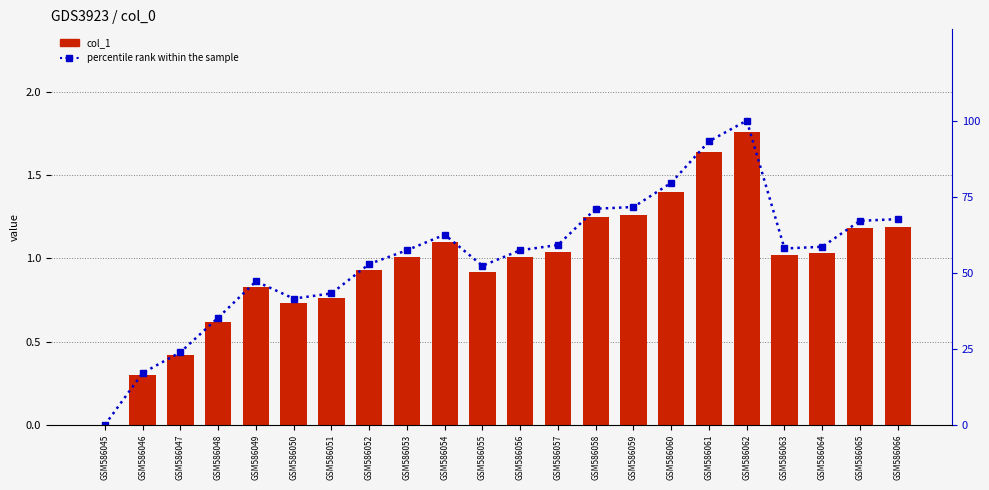

Rank the series by their maximum value, from highest to lowest.

percentile rank within the sample, col_1